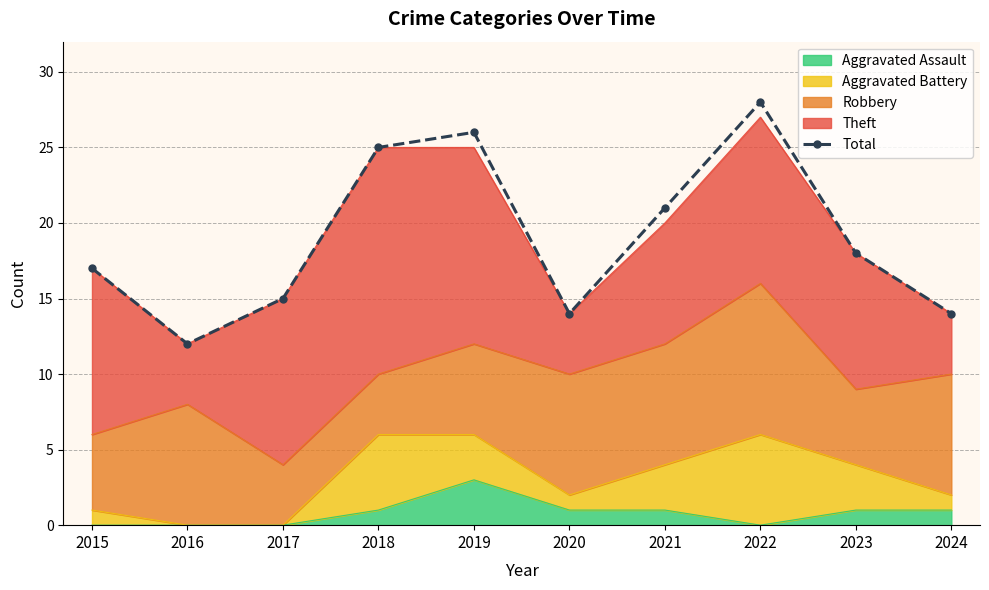

What is the greatest value displayed?

28